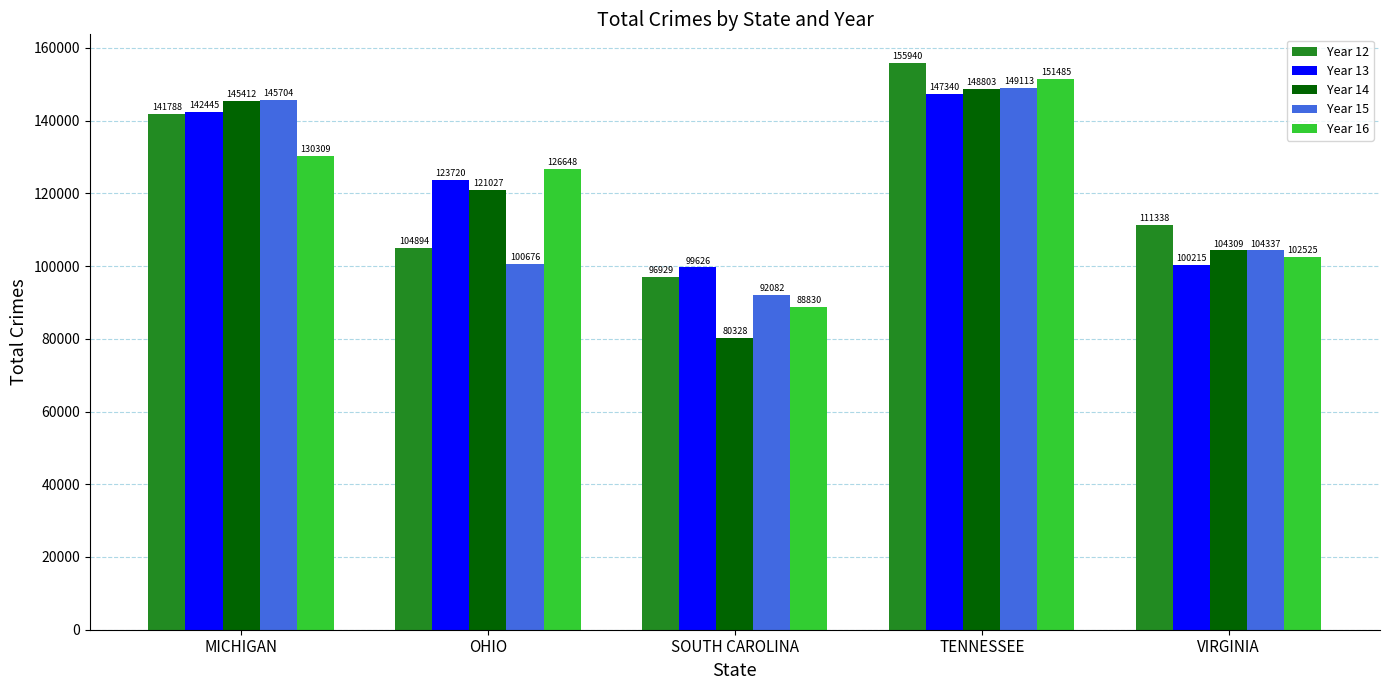

Which label corresponds to the smallest value in the chart?

SOUTH CAROLINA